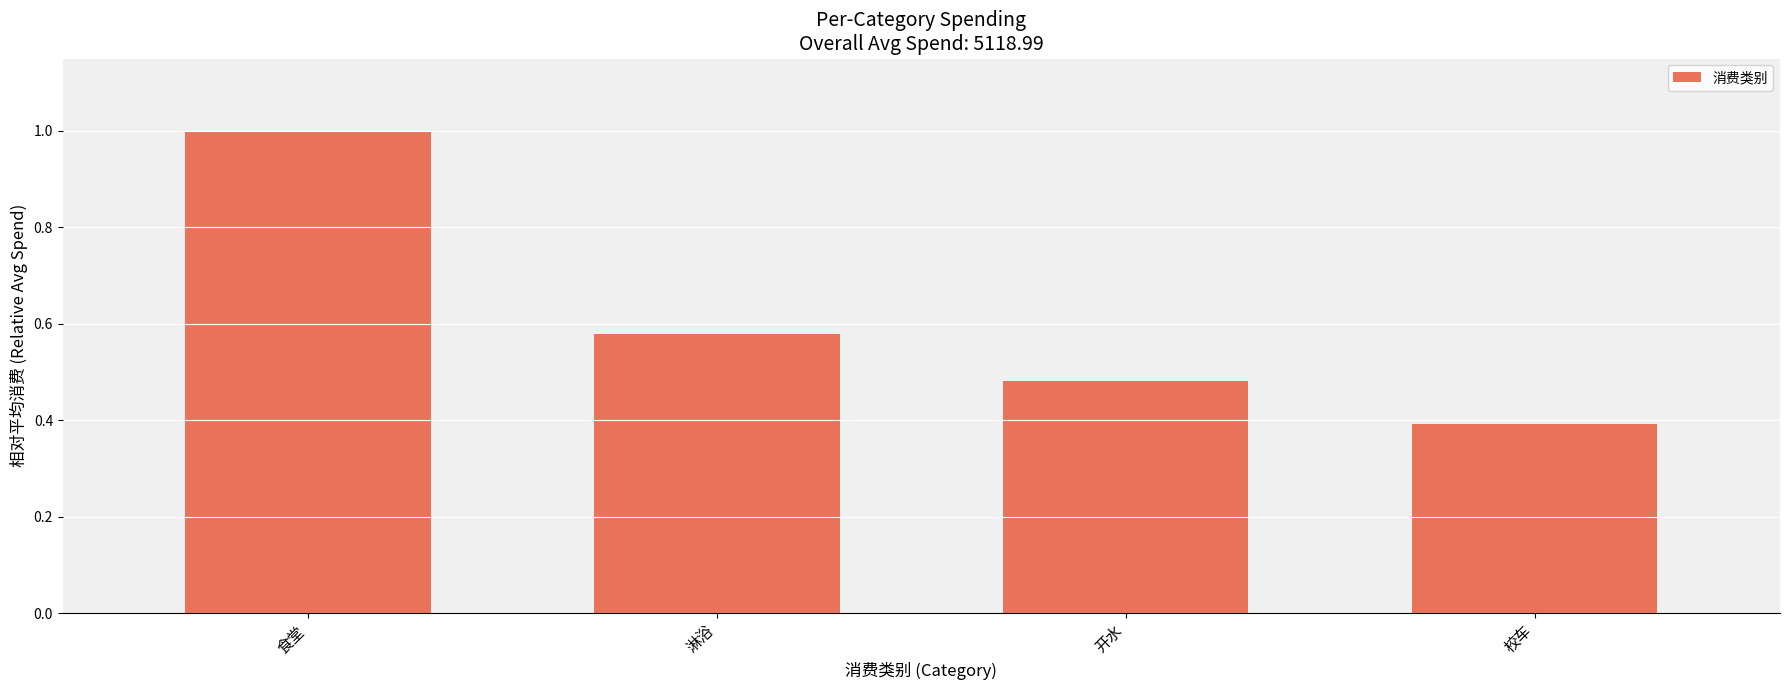

Which has a higher value, 校车 or 淋浴?

淋浴